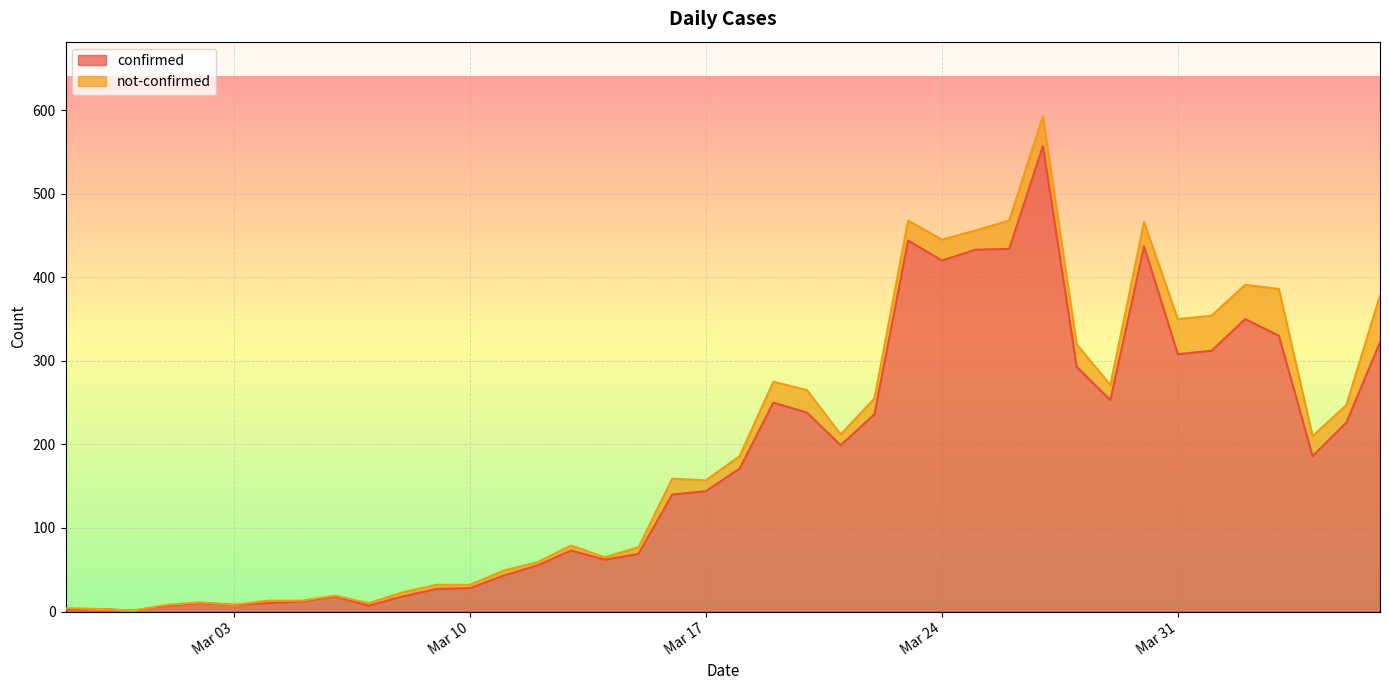

The value at 2020-03-21 is 100. True or false?

False